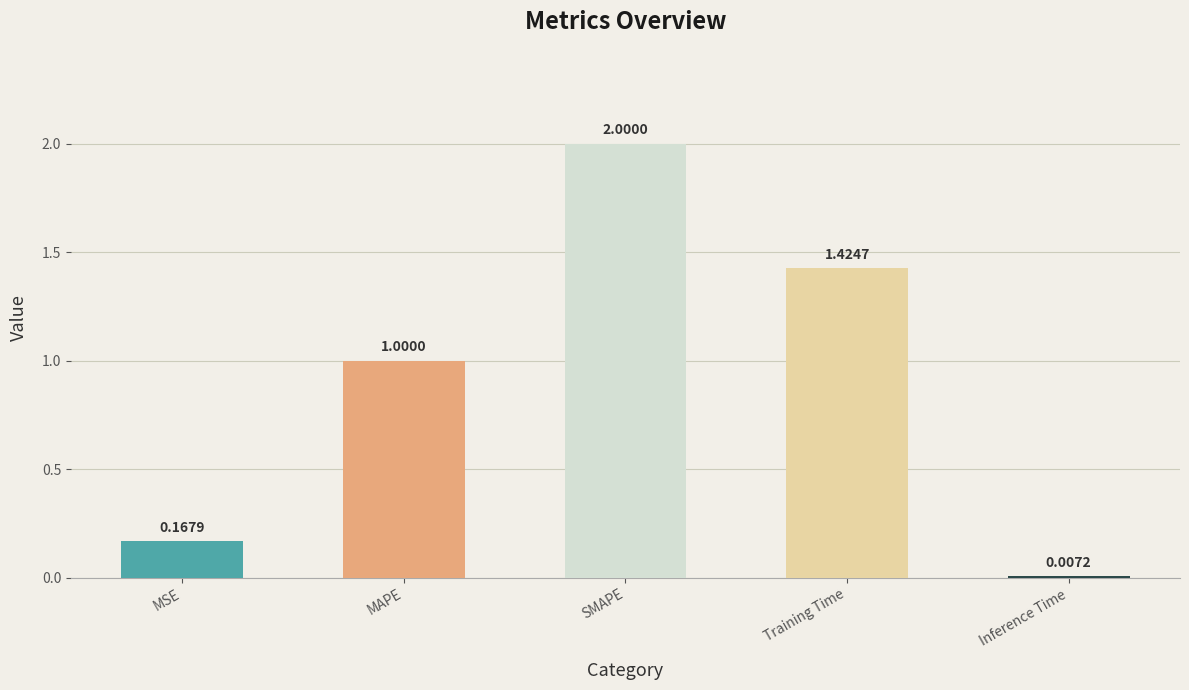

What is the change in value from MAPE to Training Time?

+0.4